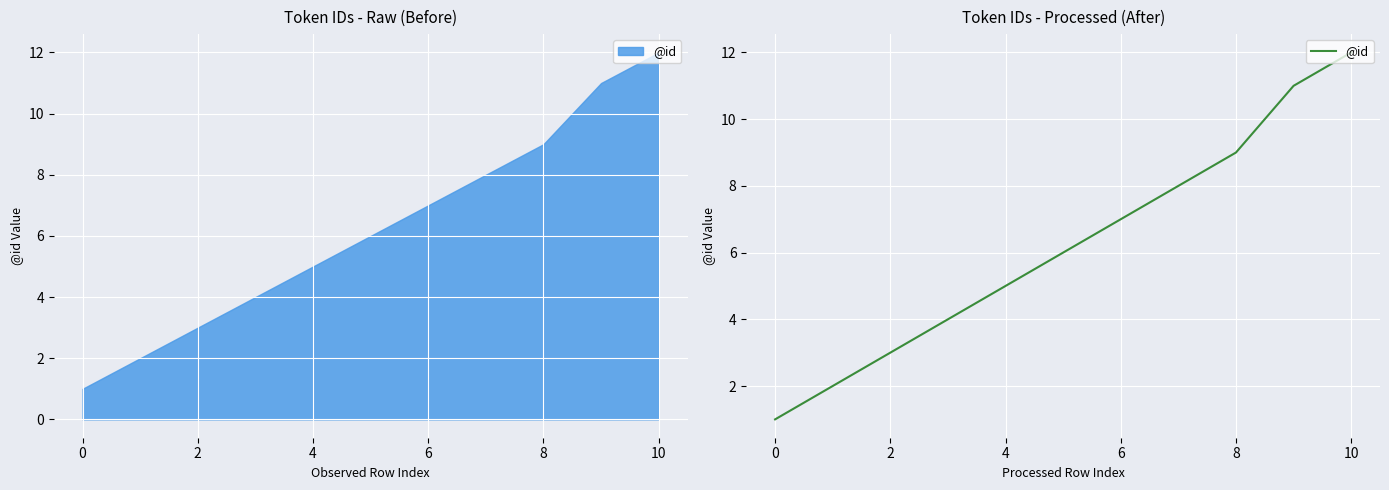

Between 9 and 2, which is larger?

9